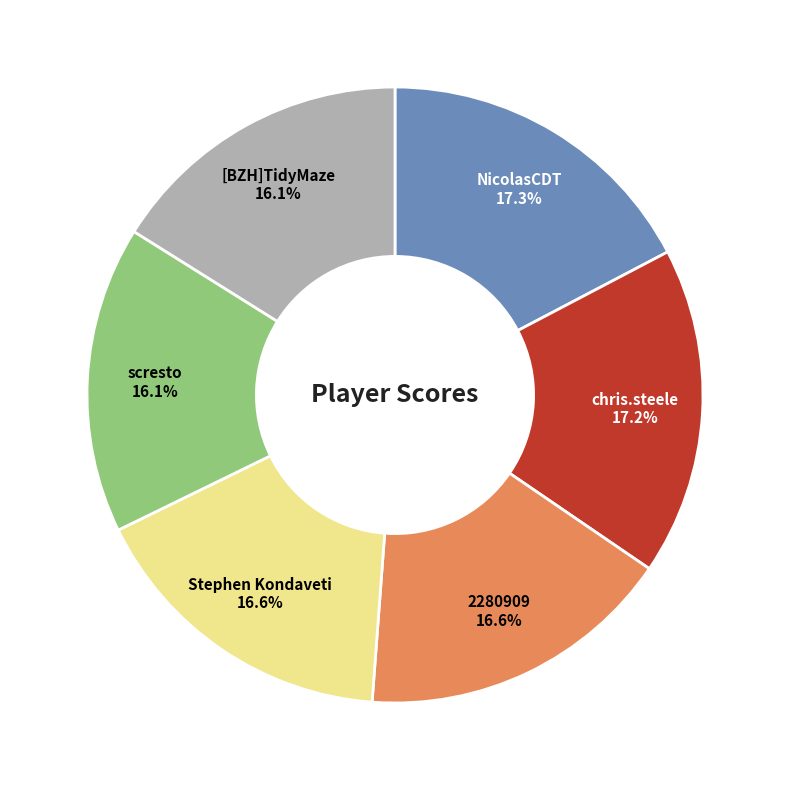

What portion of the pie excludes chris.steele?

82.8%